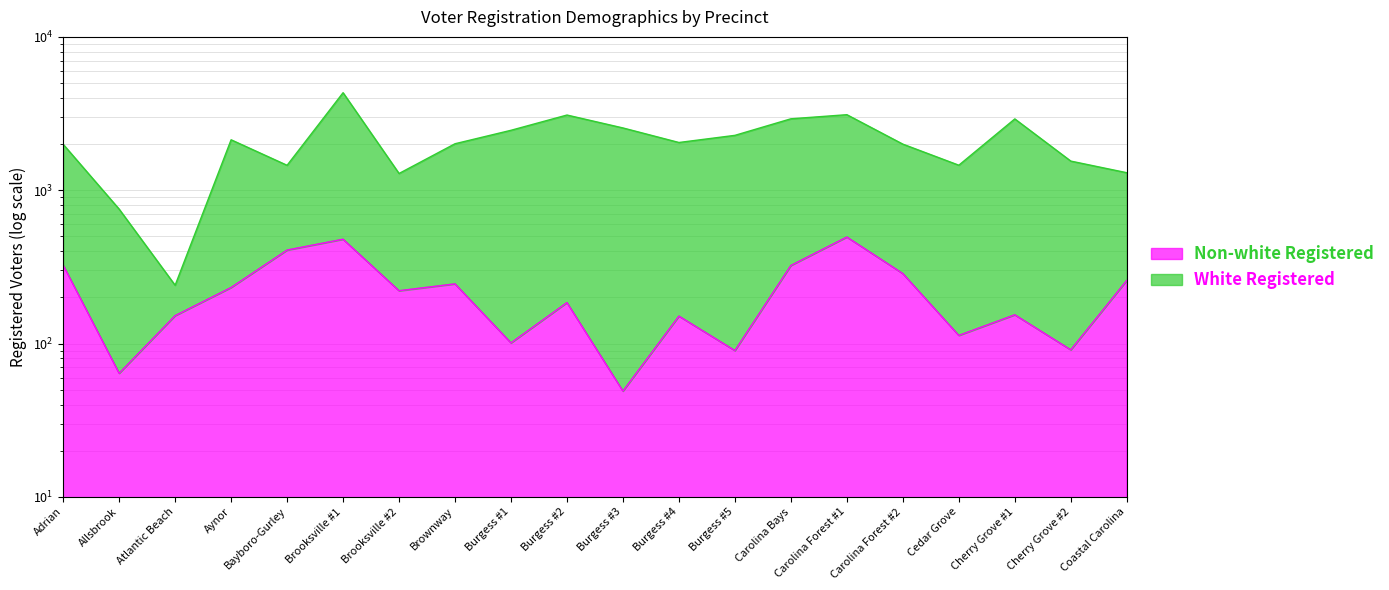

What is the difference between the maximum and second lowest values in the Non-white Registered series?

431